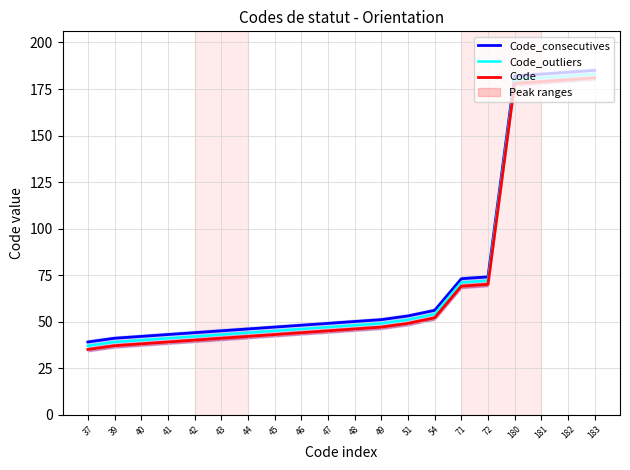

True or false: Code_outliers has a value of 44 at 44.

True